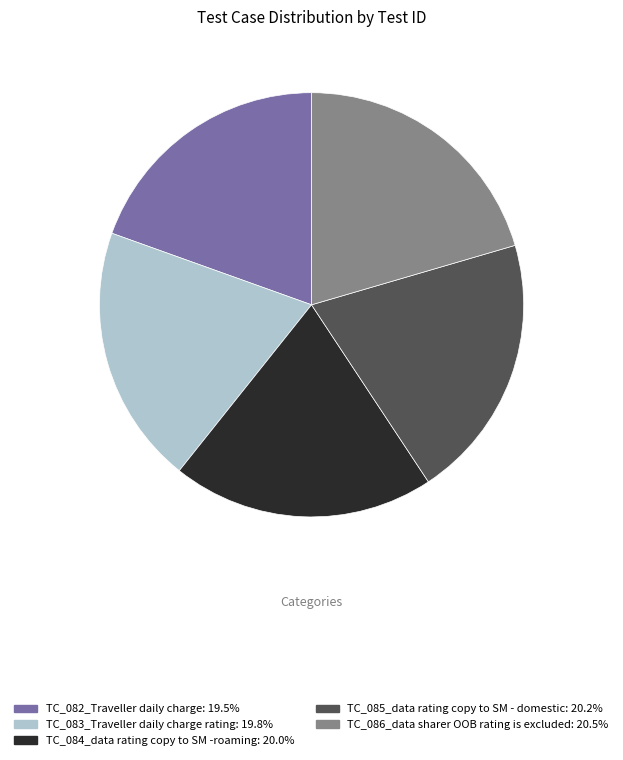

Approximately how many times larger is the value at TC_082_Traveller daily charge compared to TC_085_data rating copy to SM - domestic?

1.0